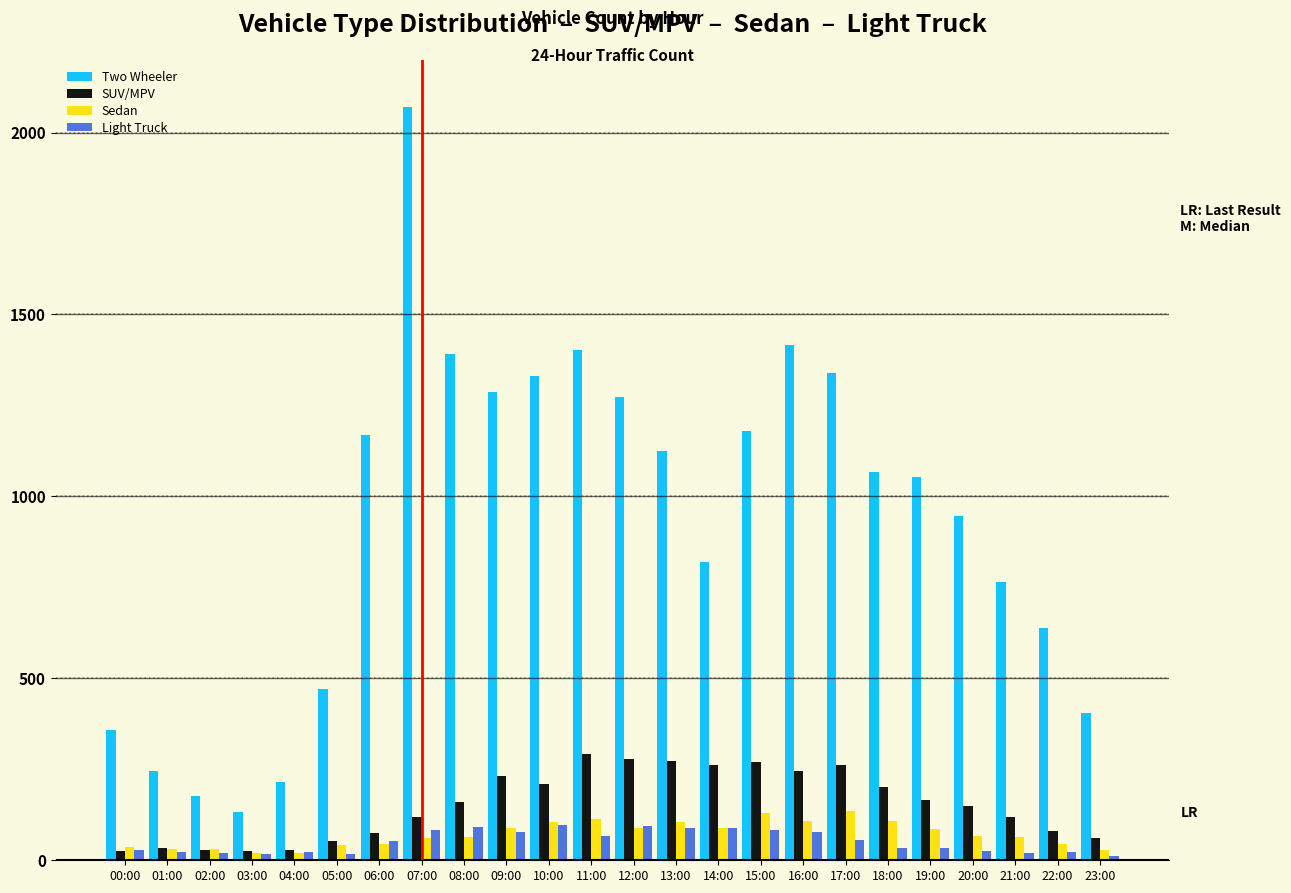

True or false: SUV/MPV has a value of 118 at 21:00.

True